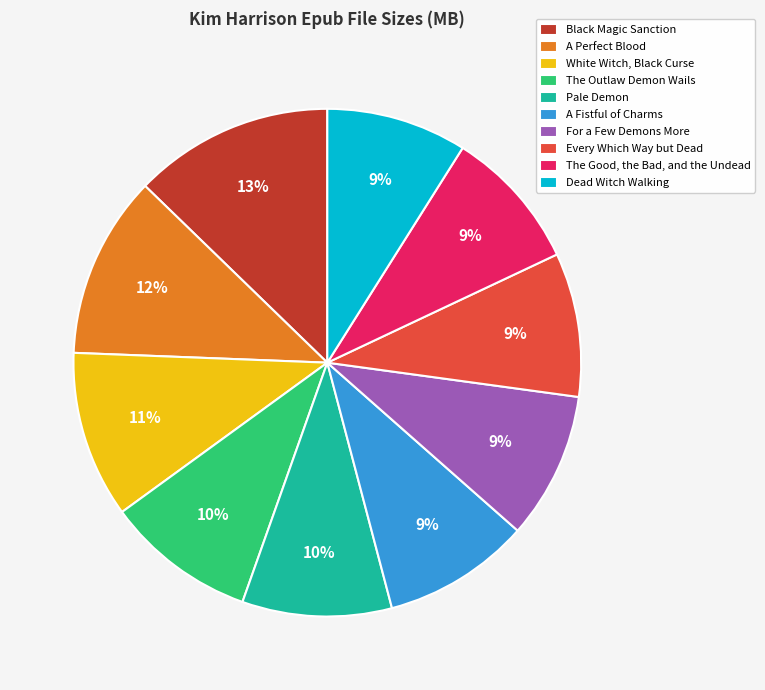

What is the ratio of the value at The Good, the Bad, and the Undead to the value at Pale Demon?

0.9